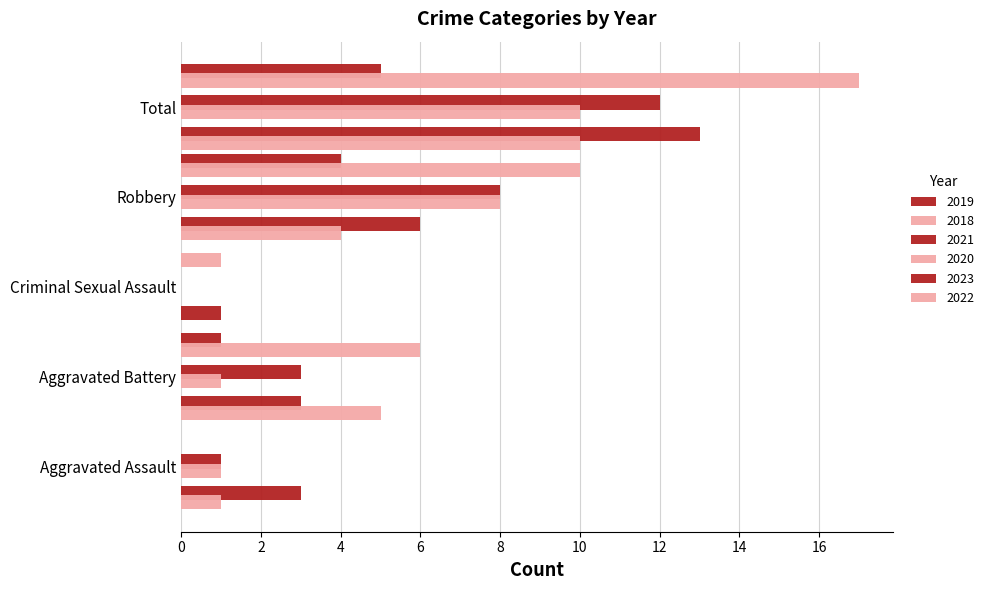

Reading left to right, what are all the values shown in this chart?

2019: Aggravated Assault=3	Aggravated Battery=3	Criminal Sexual Assault=1	Robbery=6	Total=13
2018: Aggravated Assault=1	Aggravated Battery=5	Criminal Sexual Assault=0	Robbery=4	Total=10
2021: Aggravated Assault=1	Aggravated Battery=3	Criminal Sexual Assault=0	Robbery=8	Total=12
2022: Aggravated Assault=0	Aggravated Battery=6	Criminal Sexual Assault=1	Robbery=10	Total=17
2020: Aggravated Assault=1	Aggravated Battery=1	Criminal Sexual Assault=0	Robbery=8	Total=10
2023: Aggravated Assault=0	Aggravated Battery=1	Criminal Sexual Assault=0	Robbery=4	Total=5